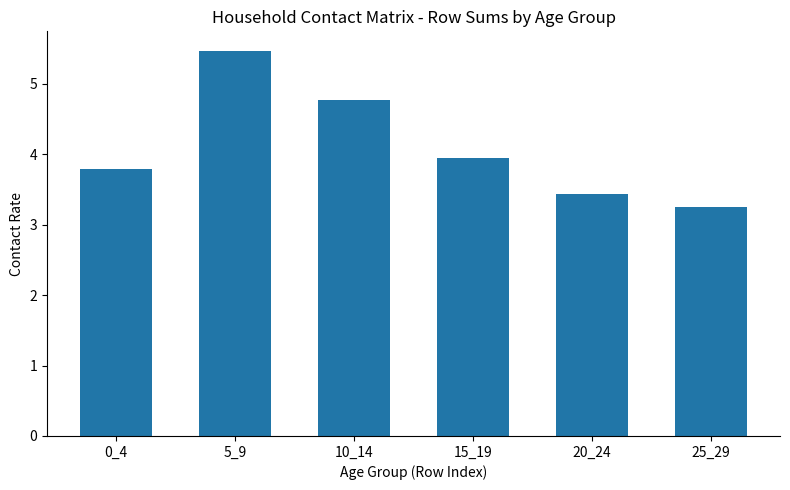

Reading left to right, what are all the values shown in this chart?

0_4=3.8	5_9=5.5	10_14=4.8	15_19=3.9	20_24=3.4	25_29=3.2